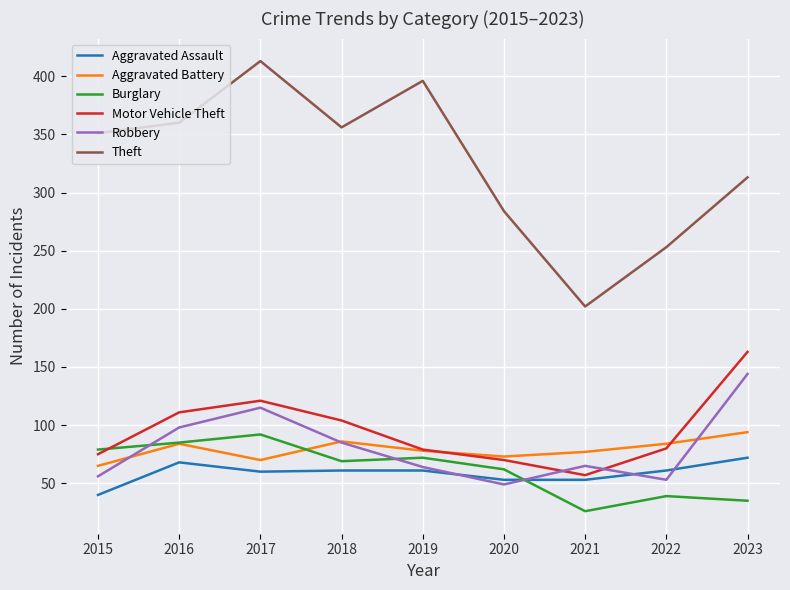

The value of Motor Vehicle Theft at 2019 is 128. True or false?

False